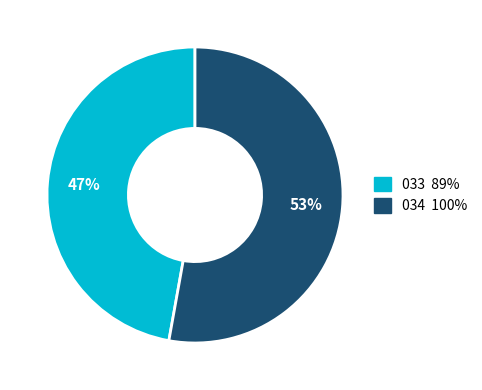

Does any single category account for the majority?

Yes